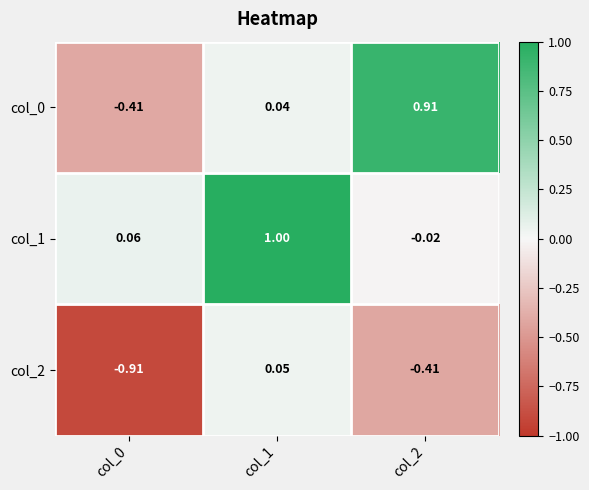

Is the value of col_2 at col_1 greater than the value of col_1 at col_0?

No